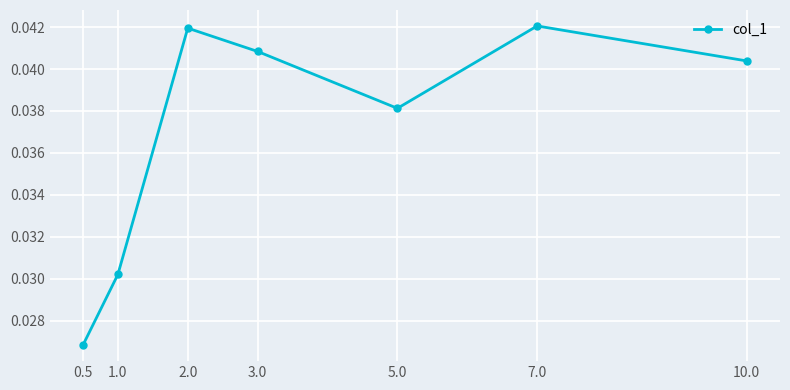

Does the chart display data point markers on the line(s)?

Yes